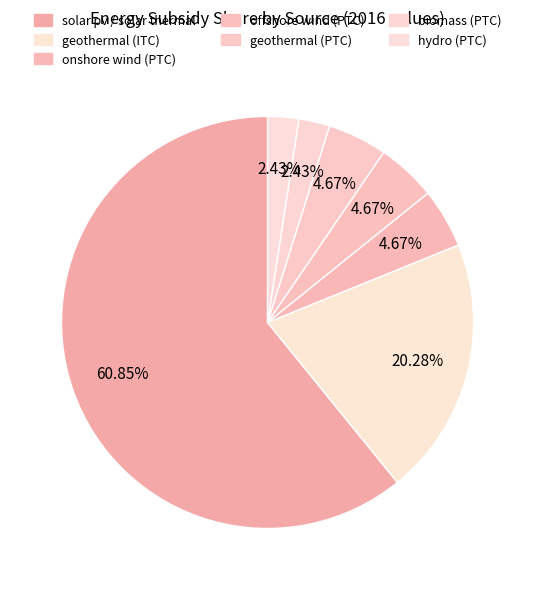

Count the number of slices in the pie.

7